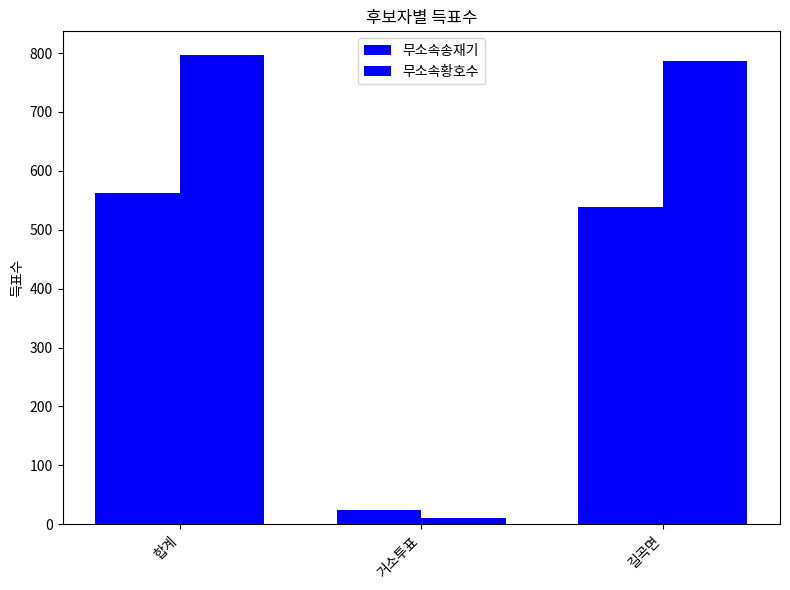

How many data points does each series have?

3